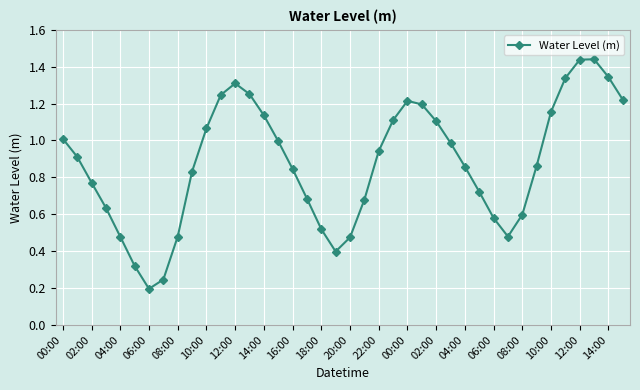

How many data points does each series have?

40